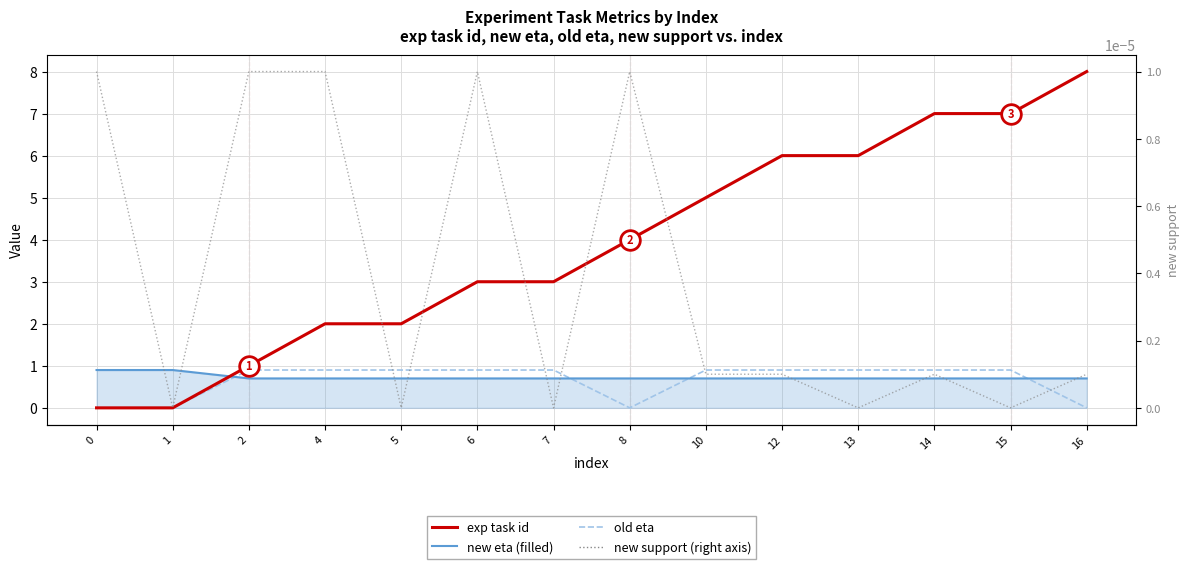

What are all the series names shown in the legend?

exp task id, new eta, old eta, new support